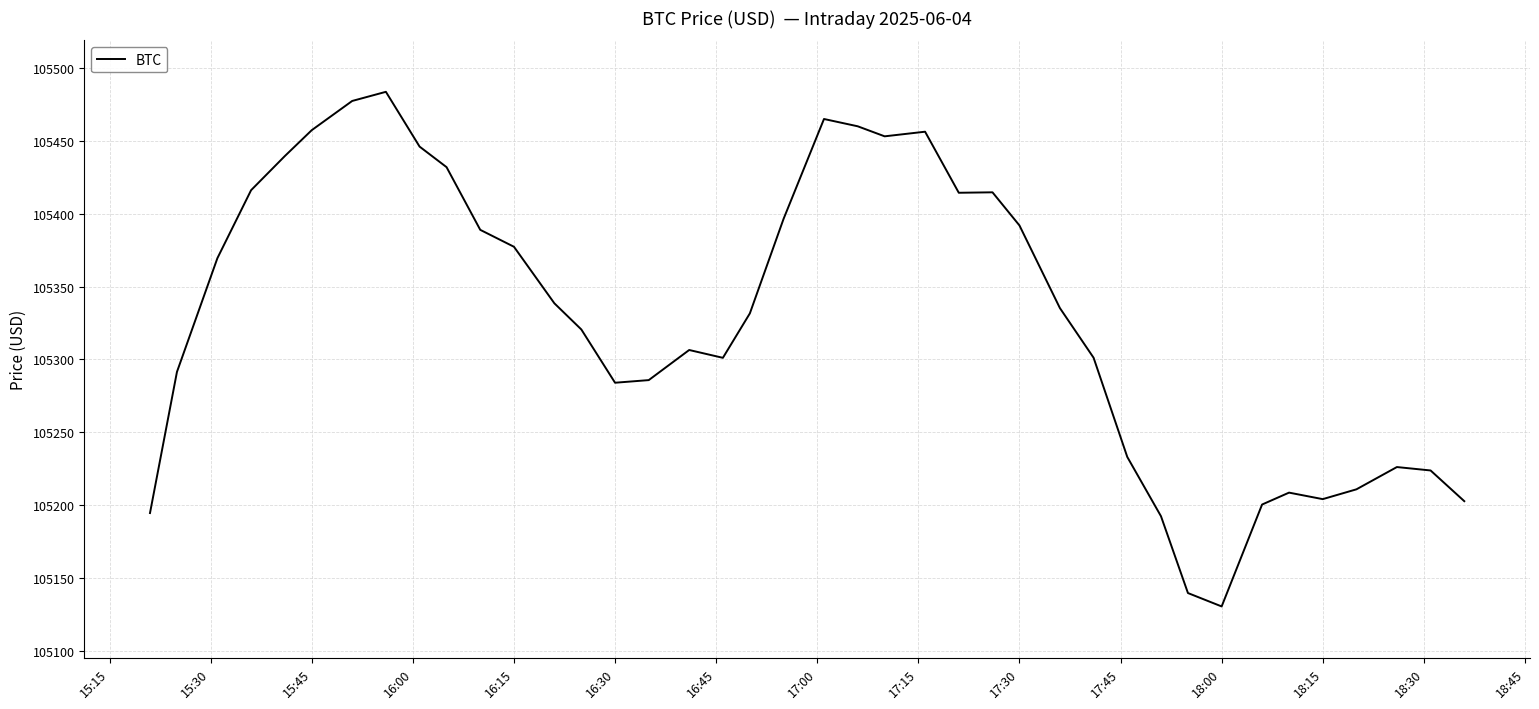

What is the difference between the maximum and minimum values?

353.6